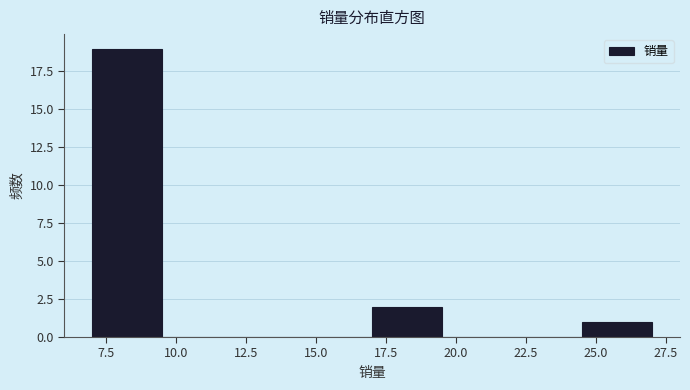

How tall is the bar that spans 24.5 to 27.0 on the x-axis? The values are not printed on the chart, so give them approximately, as read against the axis.

1